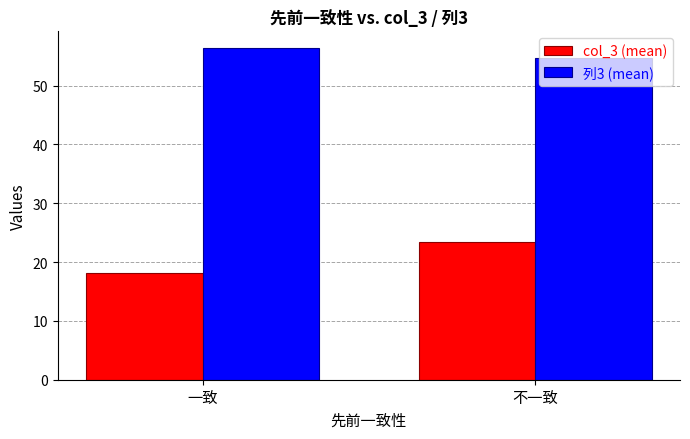

Reading left to right, transcribe all the data shown in this chart.

col_3 (mean): 一致=18.2	不一致=23.4
列3 (mean): 一致=56.4	不一致=54.7